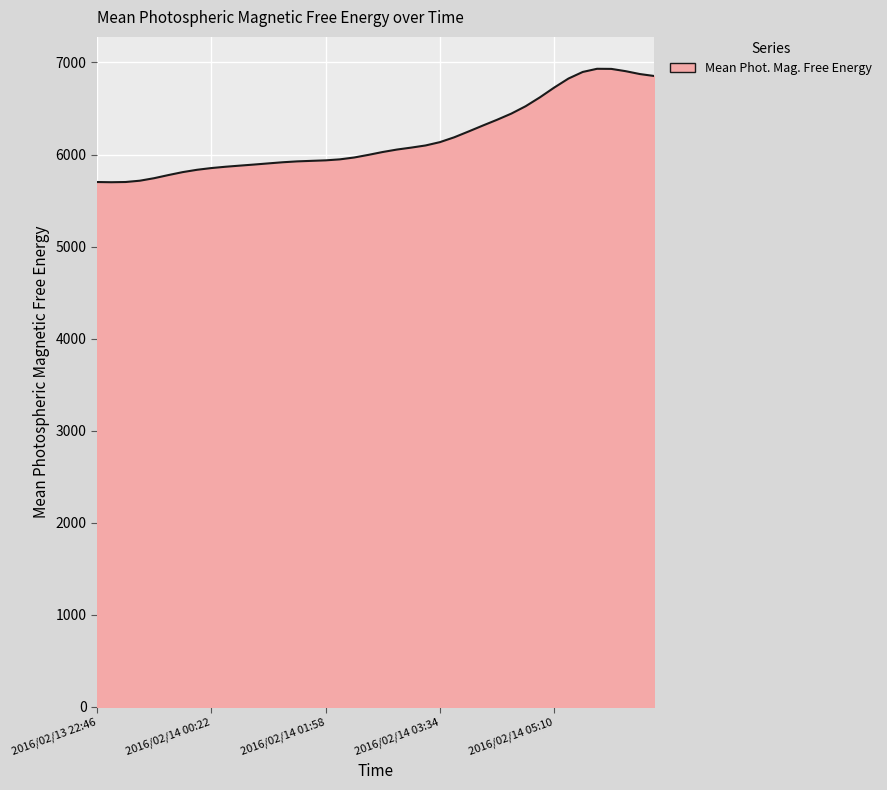

What is the minimum value shown in the chart?

5699.2